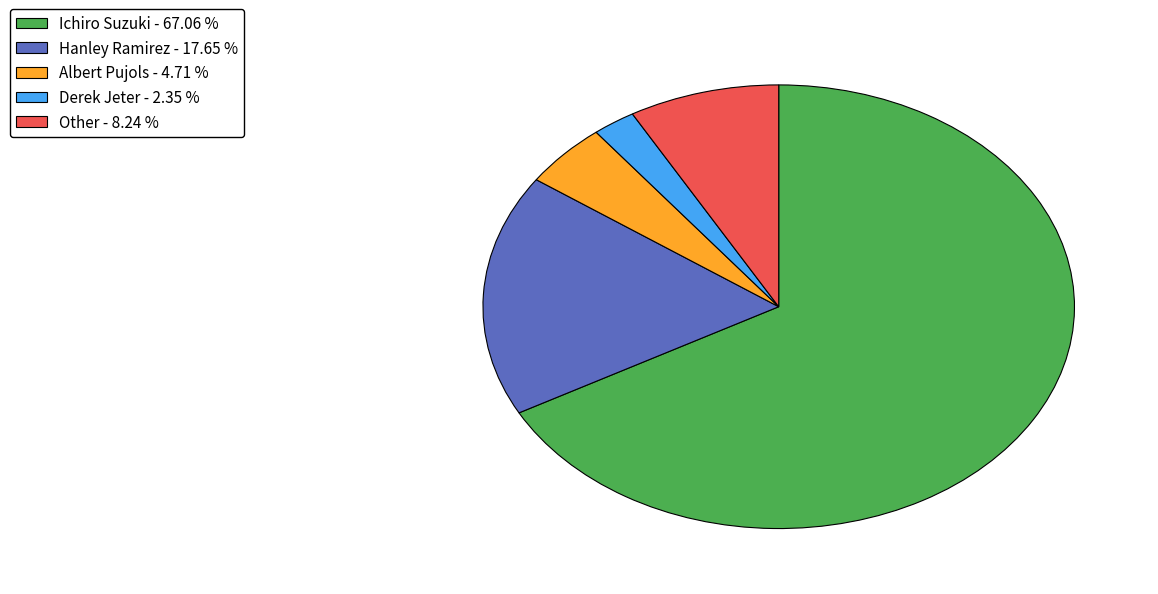

Is there a majority slice in this chart?

Yes